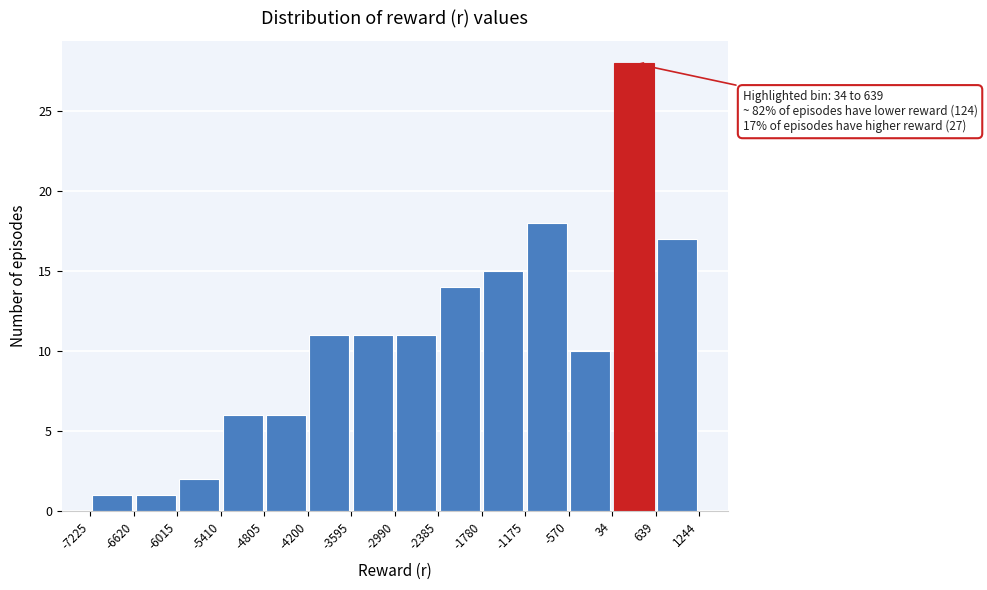

Over which range of the x-axis is the bar tallest?

34 to 639